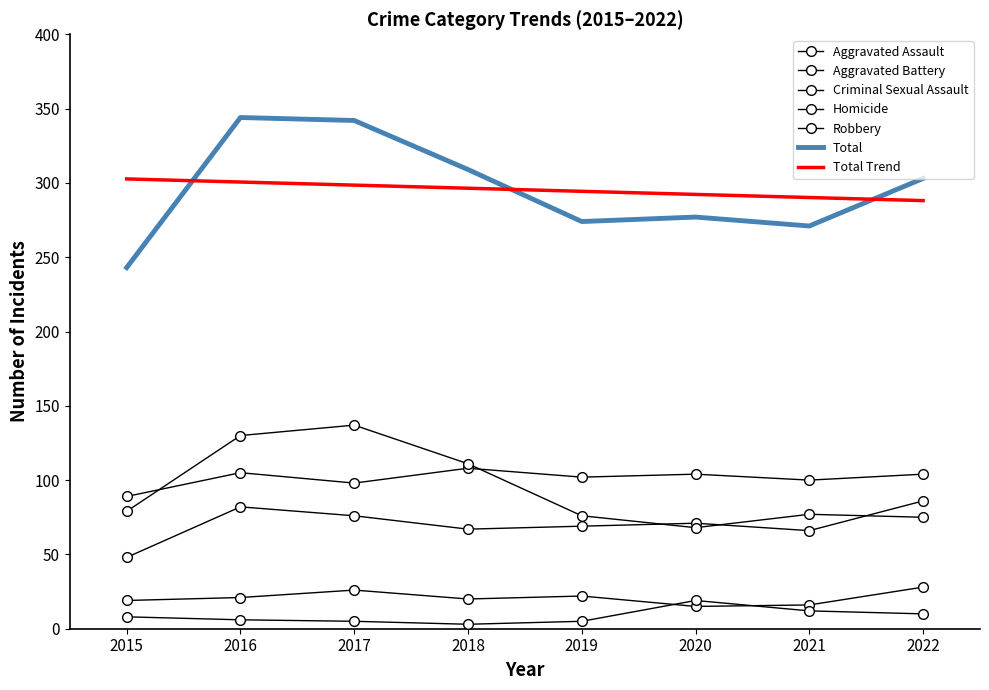

Where is the first local maximum for Aggravated Battery?

2016